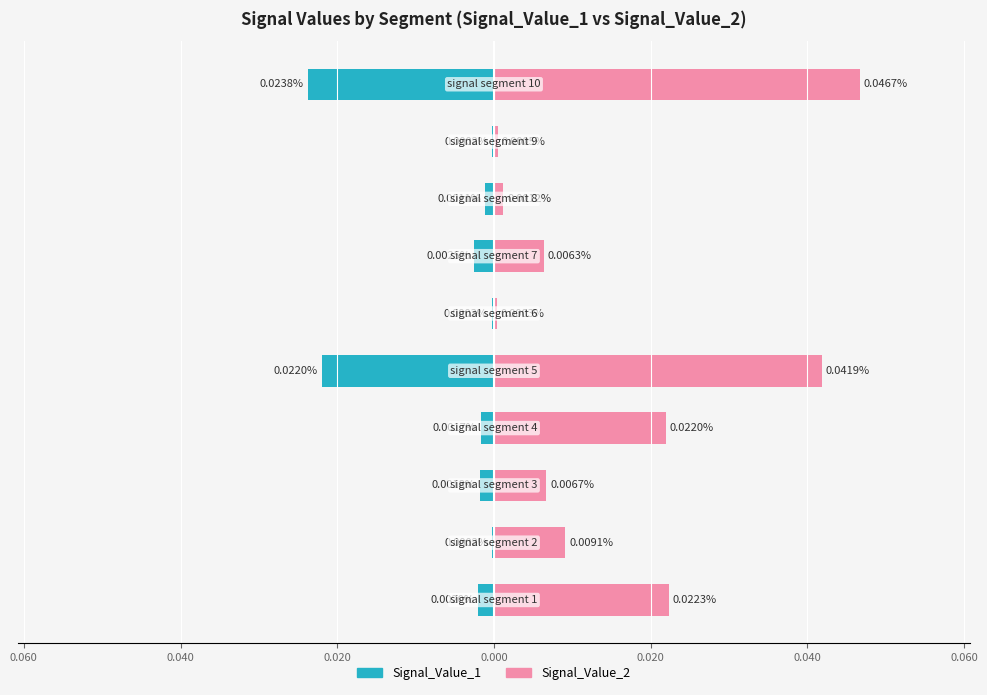

Which series has the largest total across all categories?

Signal_Value_2